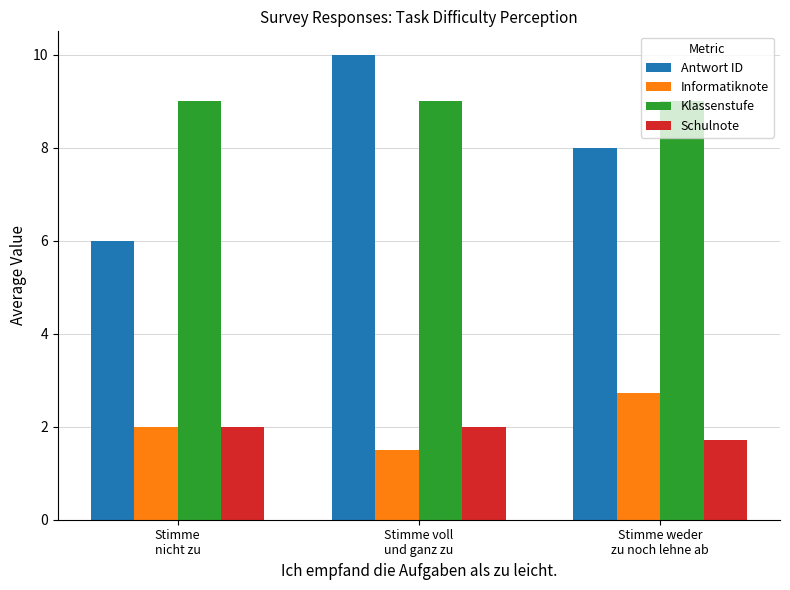

Count the number of data series in this chart.

4